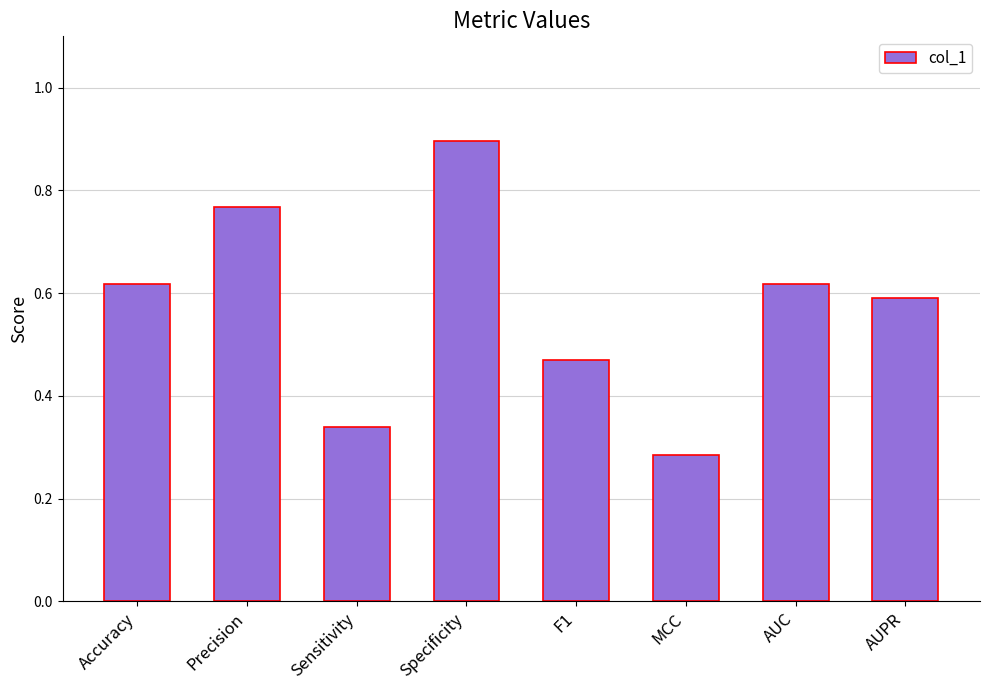

Which category has the lowest value across all series?

MCC